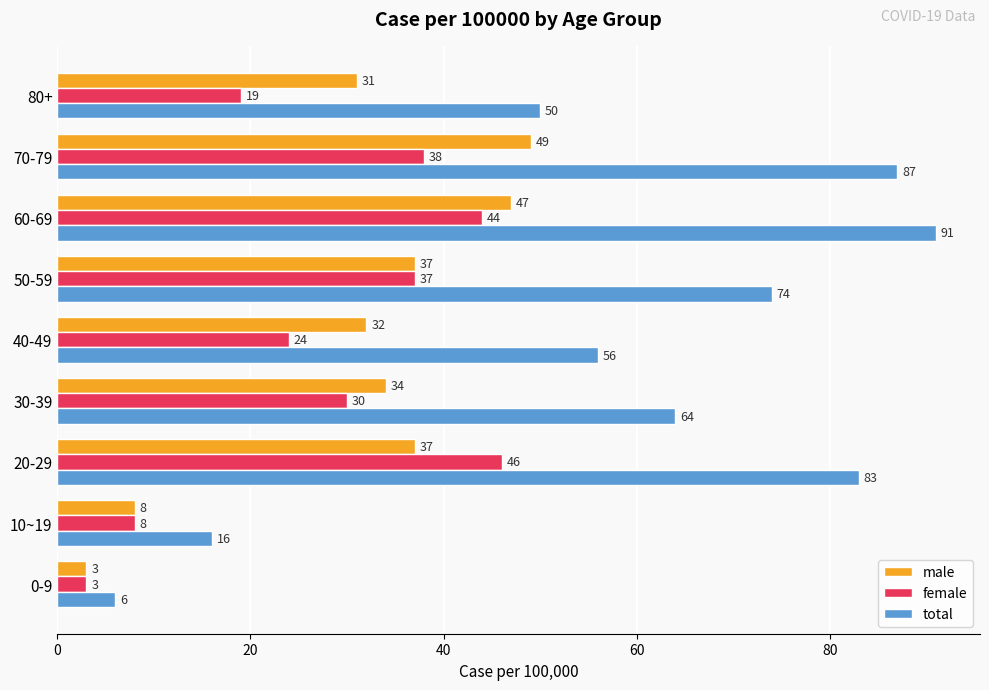

At which label is total closest to 48?

80+